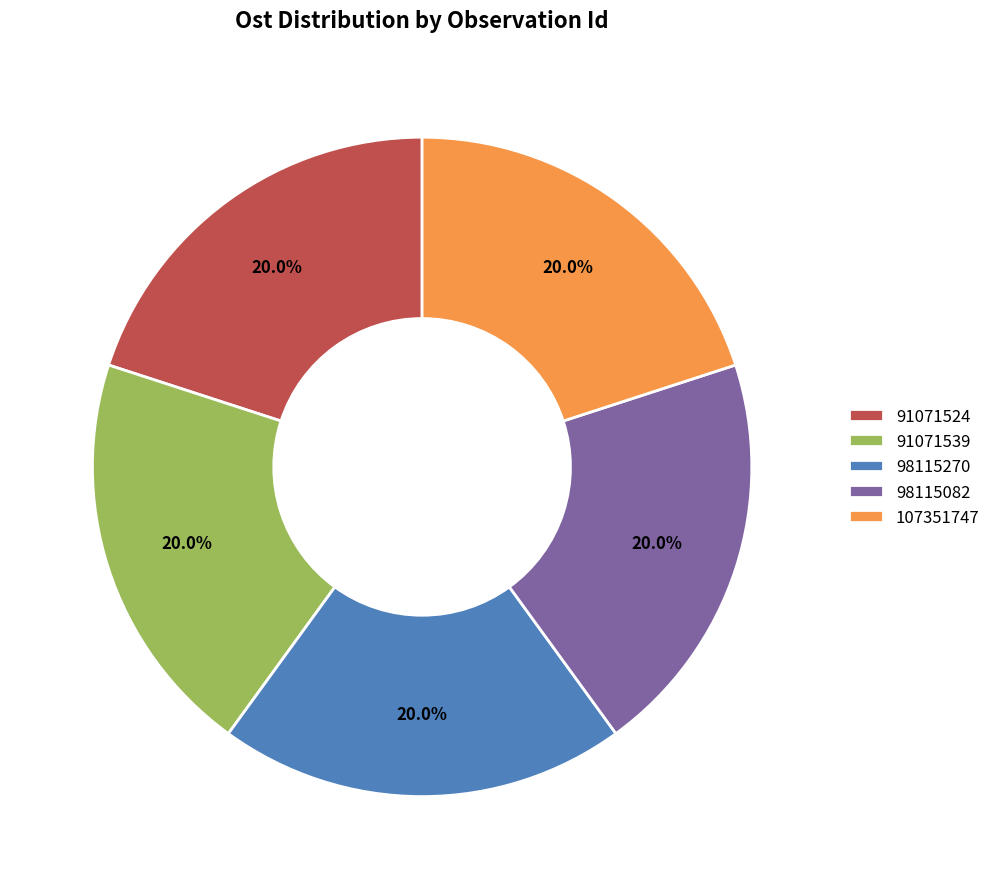

Is the sum of 98115270 and 91071539 greater than half?

No